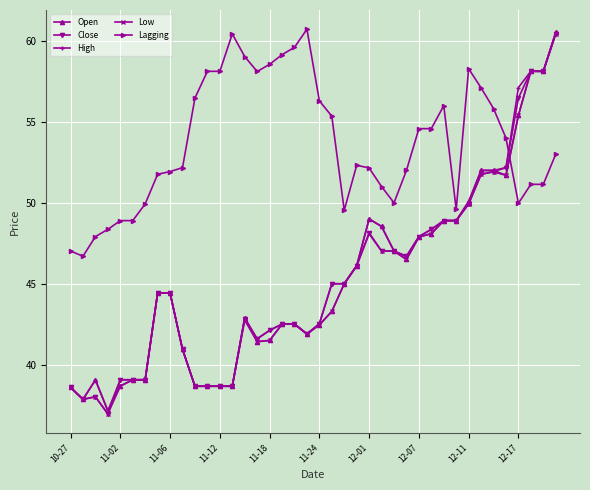

What is the sum of all Lagging values?

2145.7